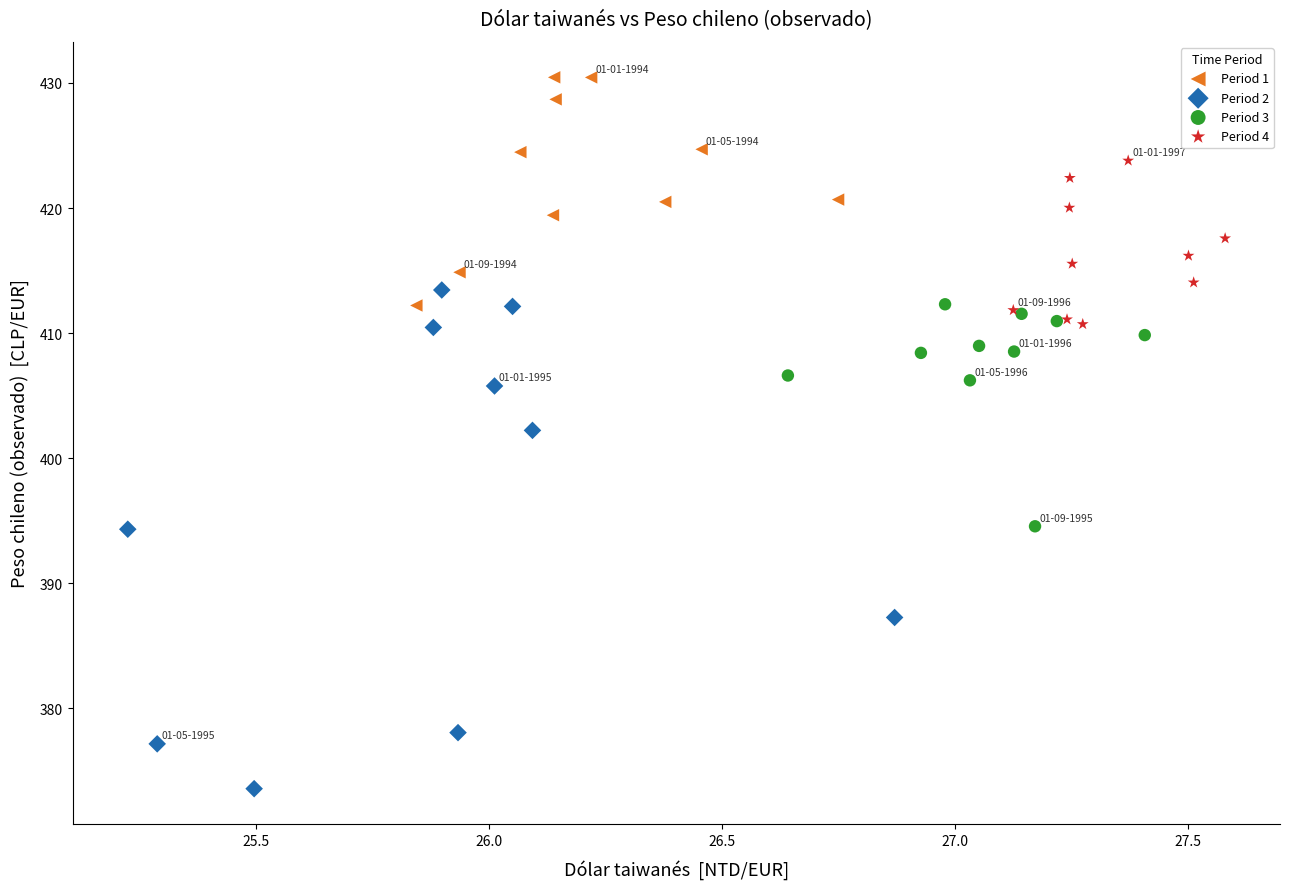

Which series contains the highest Y value?

Period 1